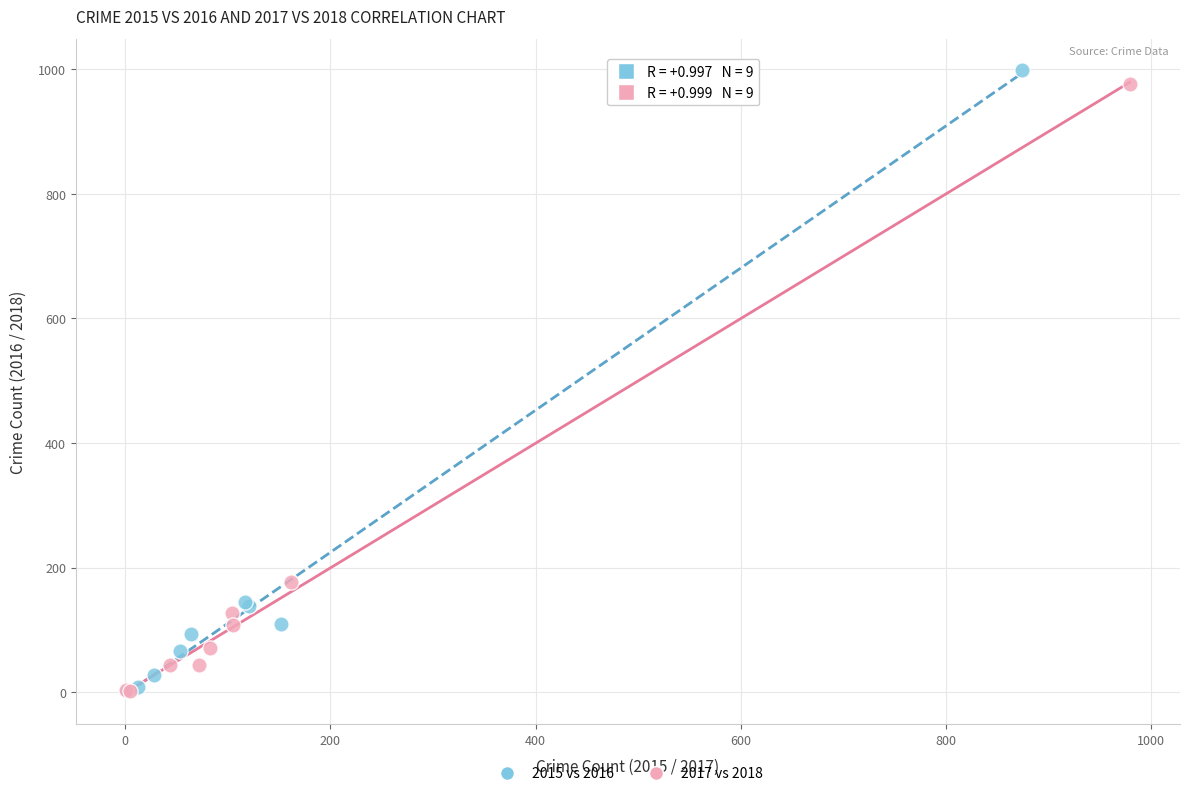

Which series has the widest spread of Y values?

2015 vs 2016